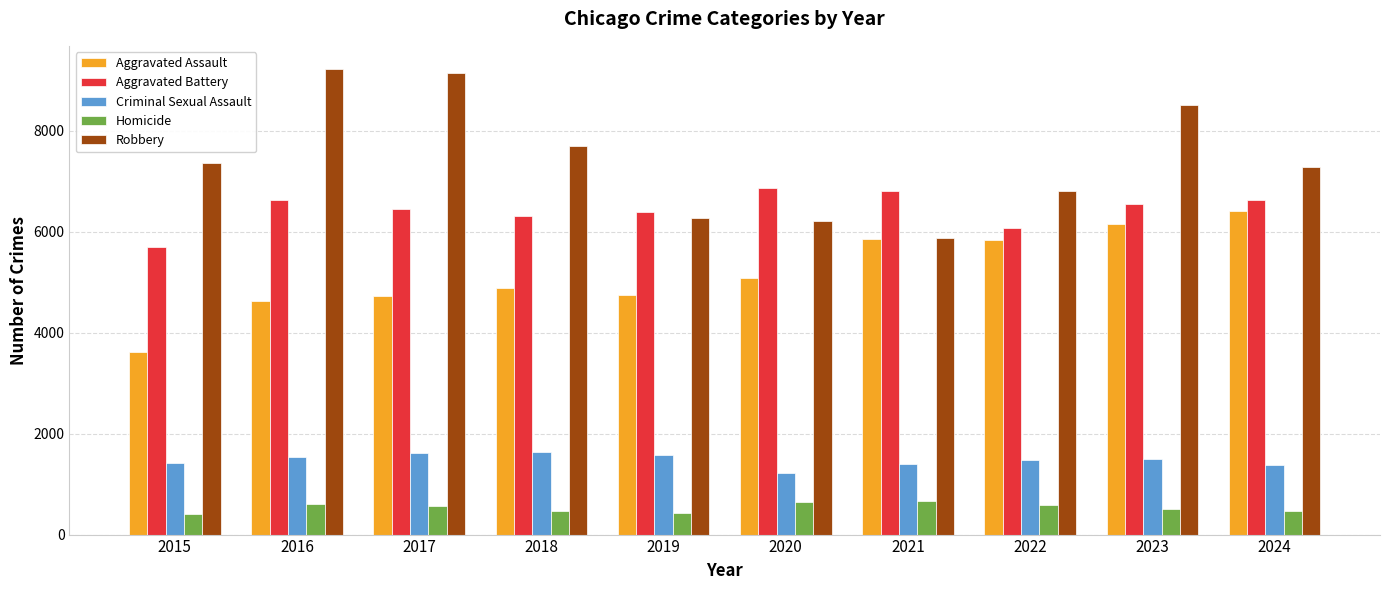

What is the greatest value displayed?

9218